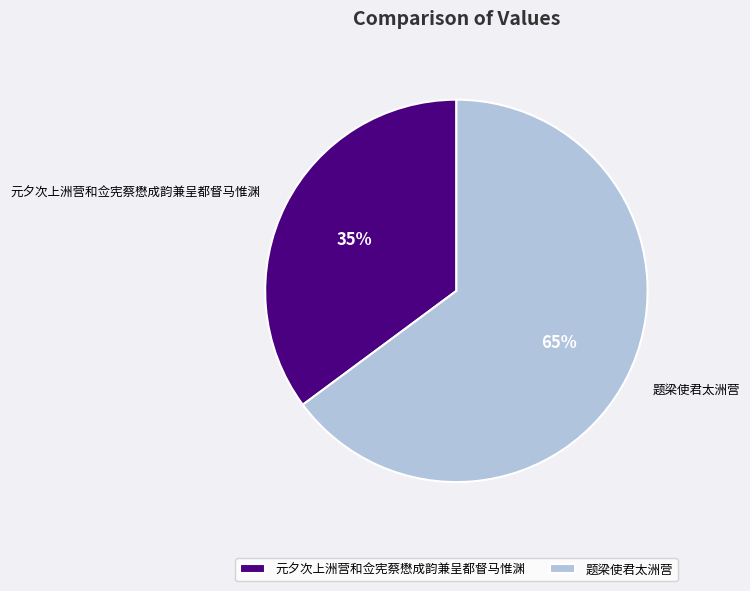

Is the sum of 元夕次上洲营和佥宪蔡懋成韵兼呈都督马惟渊 and 题梁使君太洲营 greater than half?

Yes